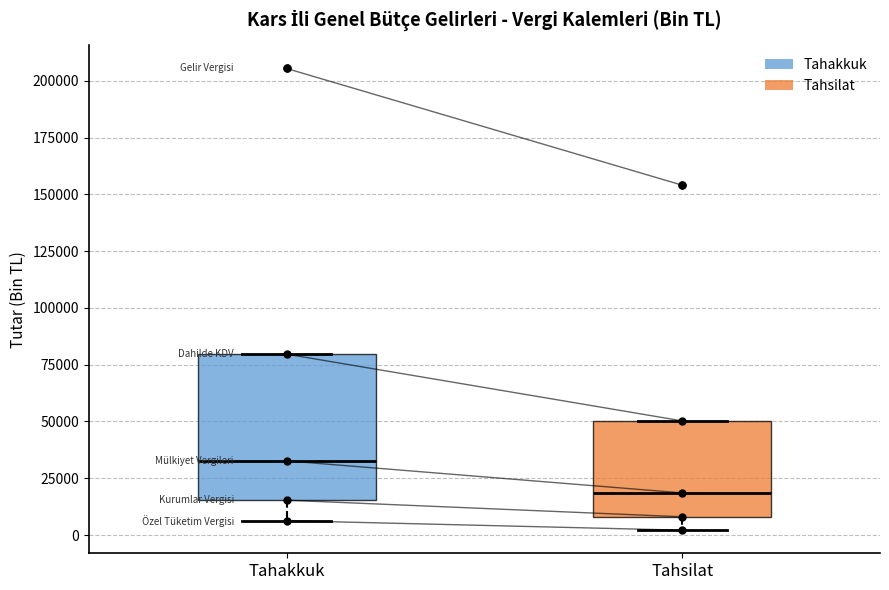

Where is the upper edge of the box for Tahakkuk on the y-axis? The values are not printed on the chart, so give them approximately, as read against the axis.

80000